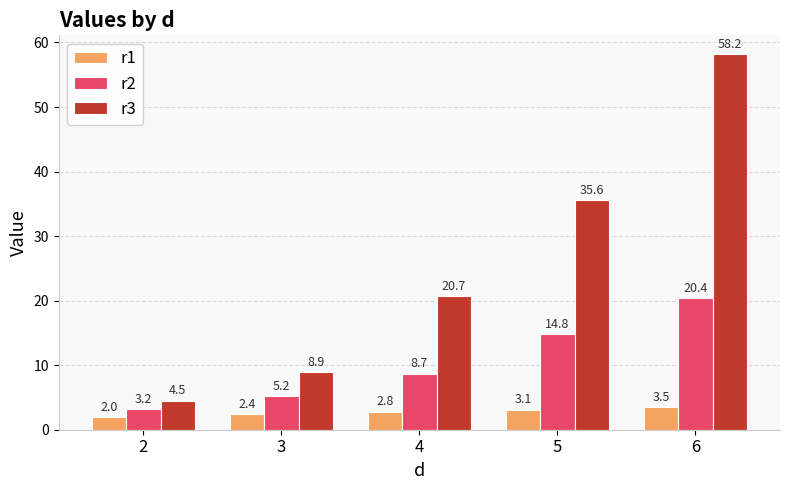

Between 2 and 6, which series saw the biggest shift?

r3